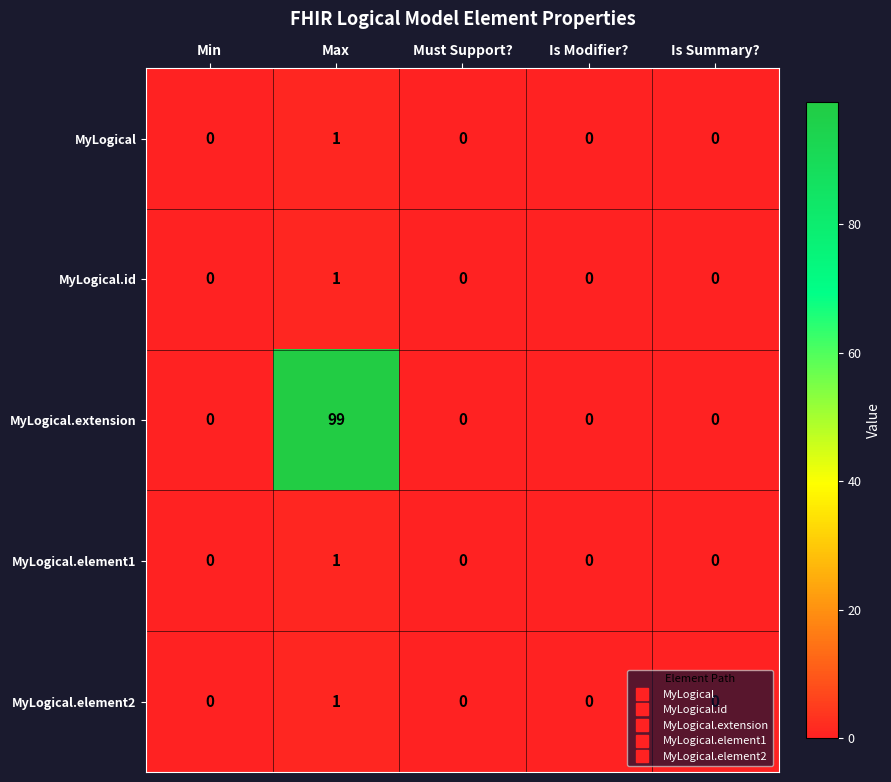

Which series changed the most between Max and Must Support??

MyLogical.extension